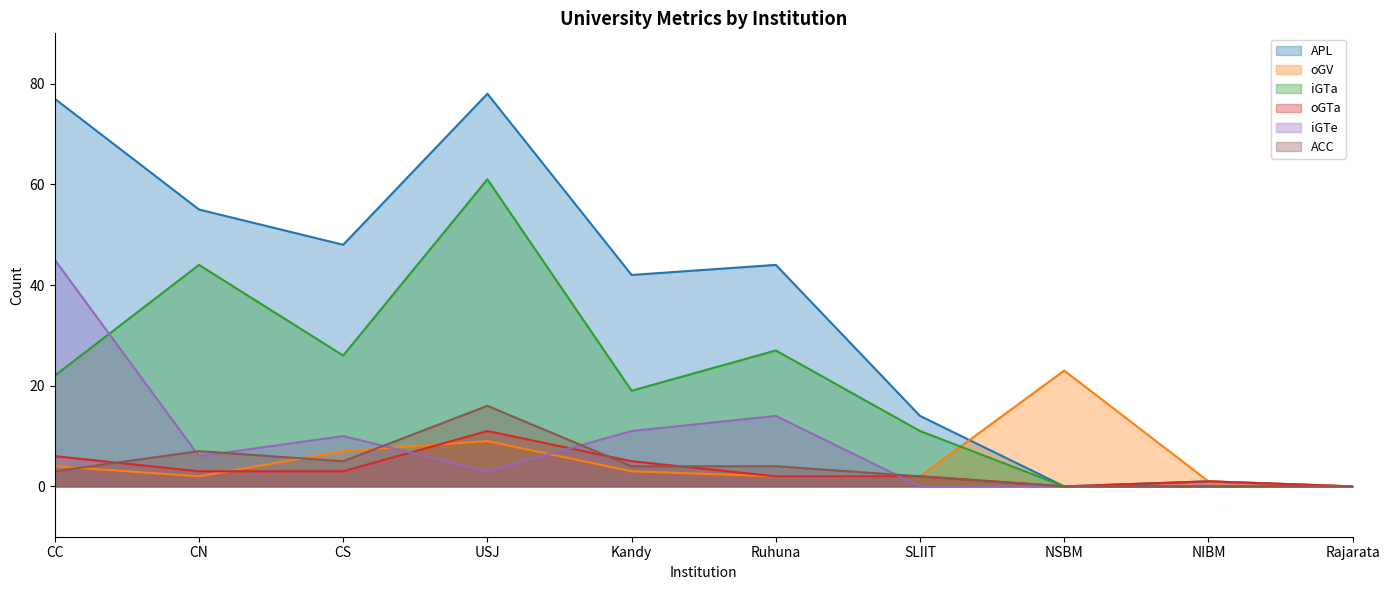

Between CC and NIBM, which series saw the biggest shift?

APL